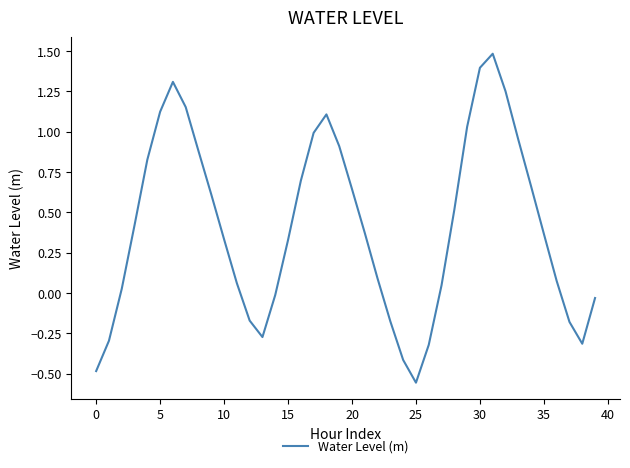

What is the maximum value shown in the chart?

1.5